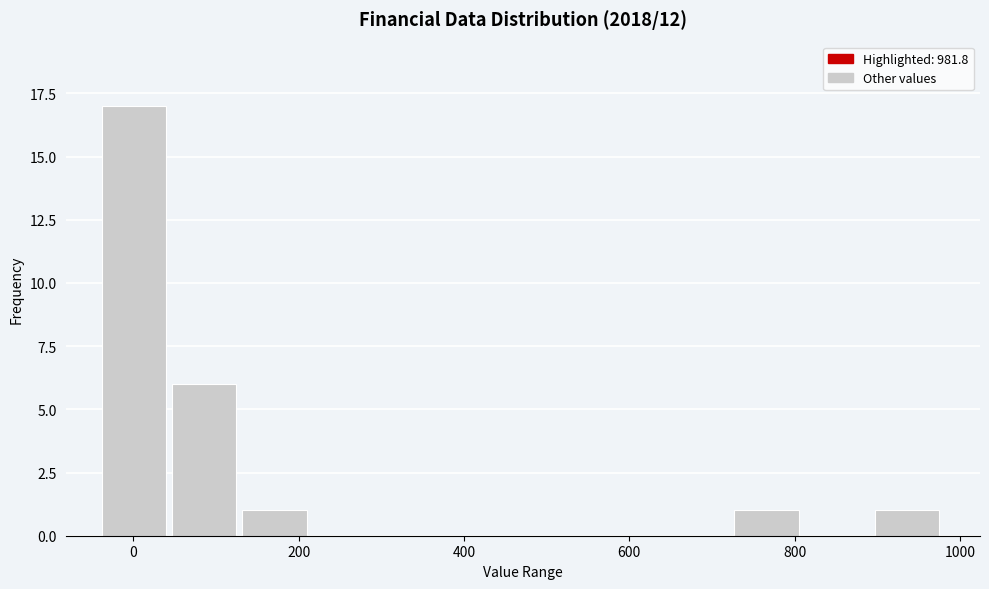

Over which range of the x-axis is the bar tallest?

-40 to 40